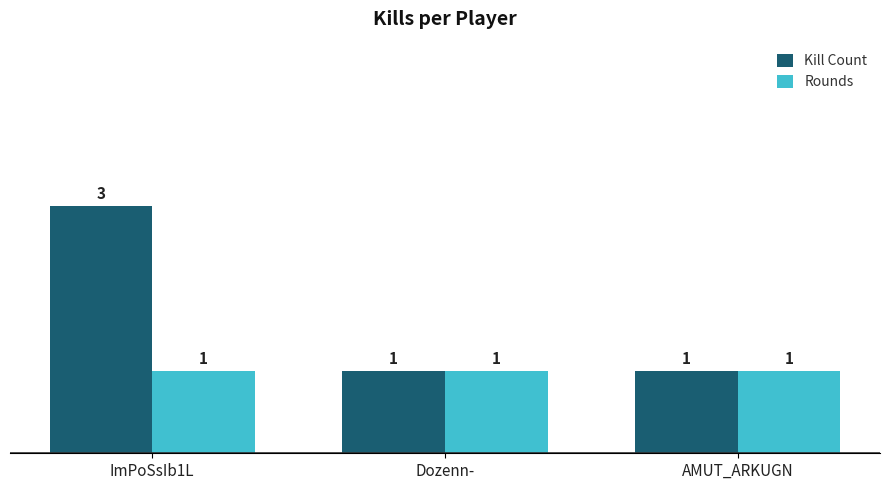

How many bars are there in total?

6